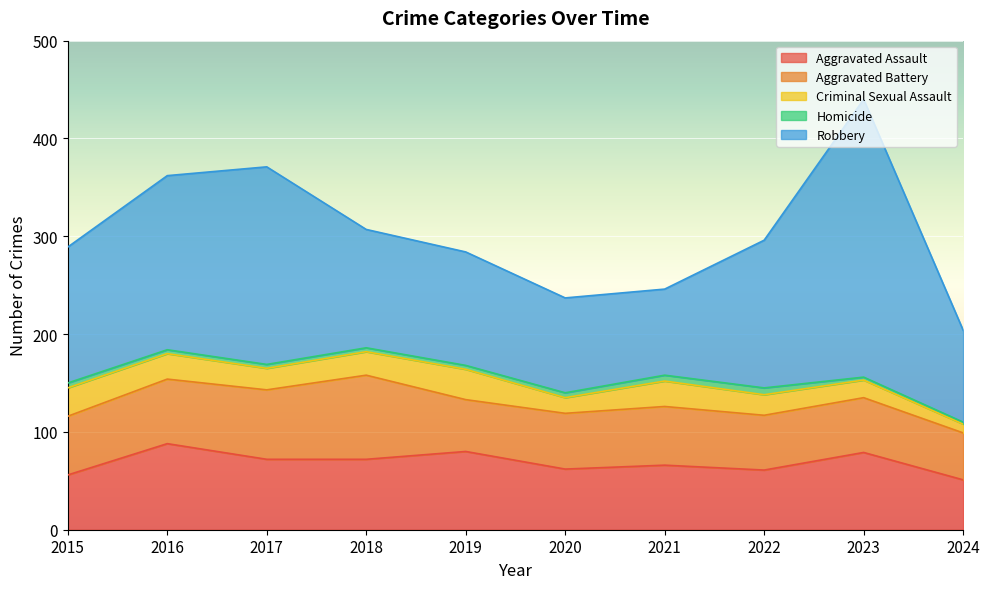

What are all the series names shown in the legend?

Aggravated Assault, Aggravated Battery, Criminal Sexual Assault, Homicide, Robbery